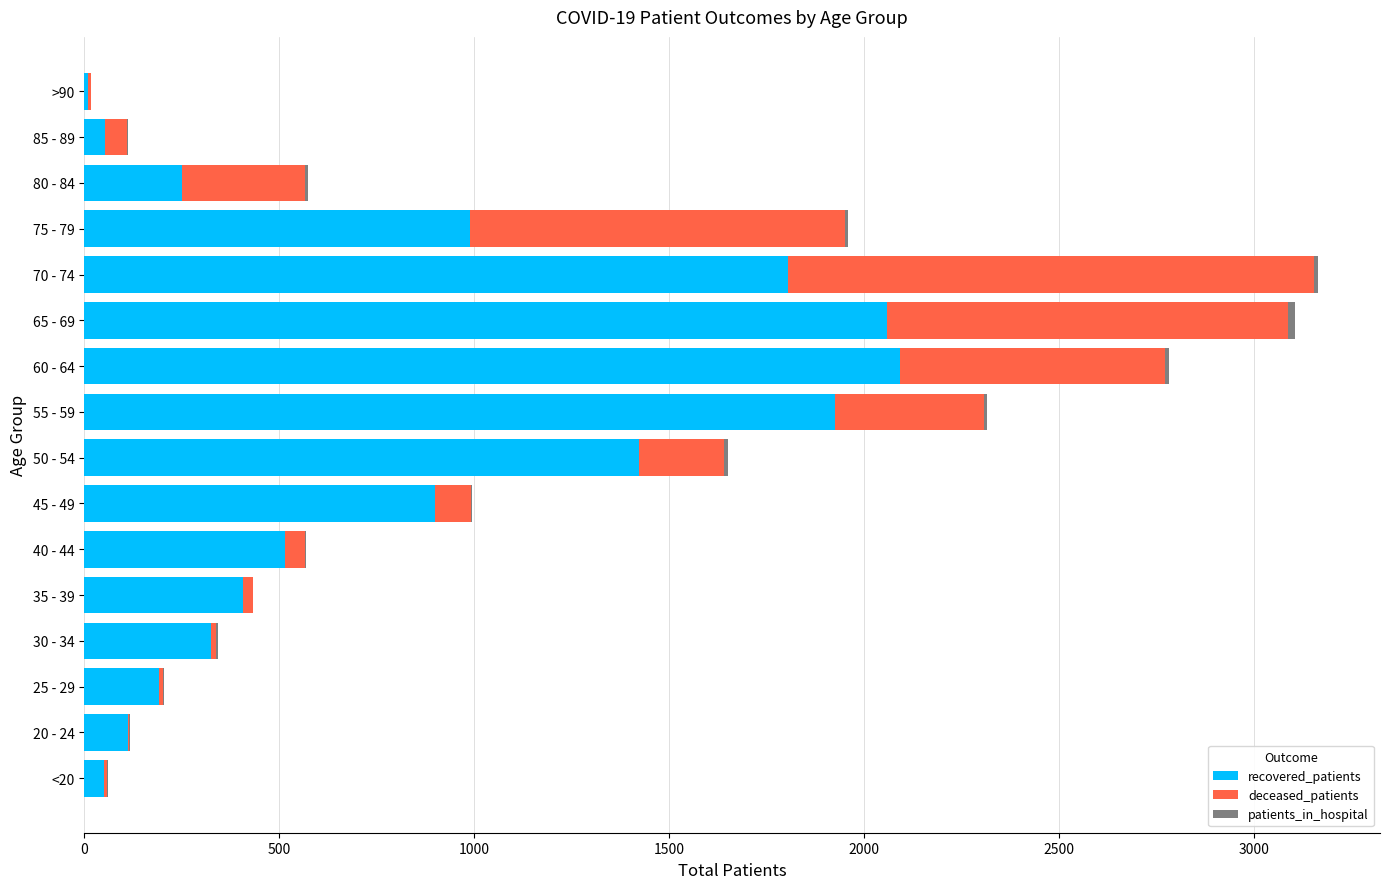

Is it true that recovered_patients equals 53 at 85 - 89?

True